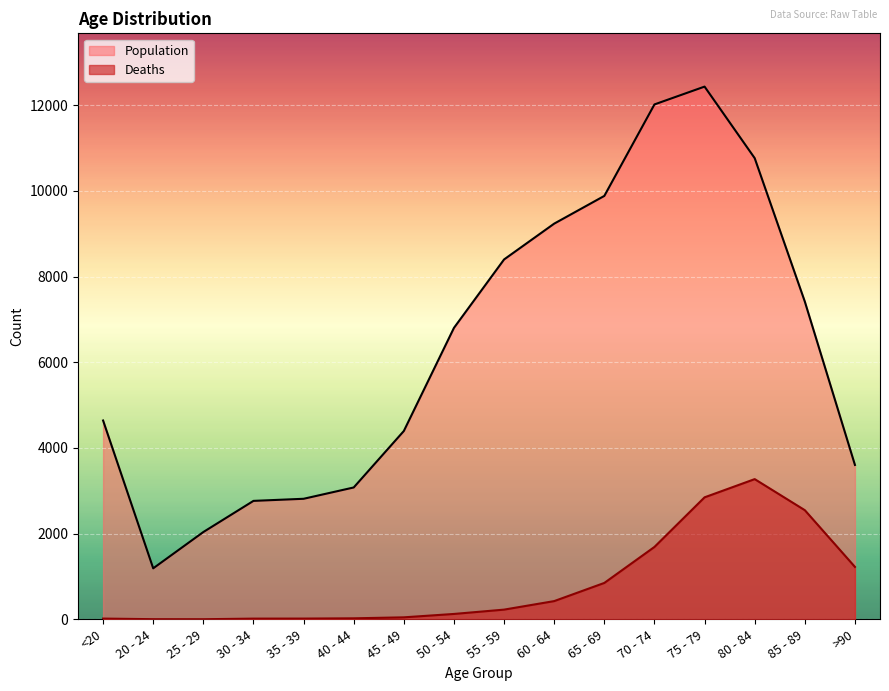

The Deaths series shows 17 at 30 - 34. True or false?

True